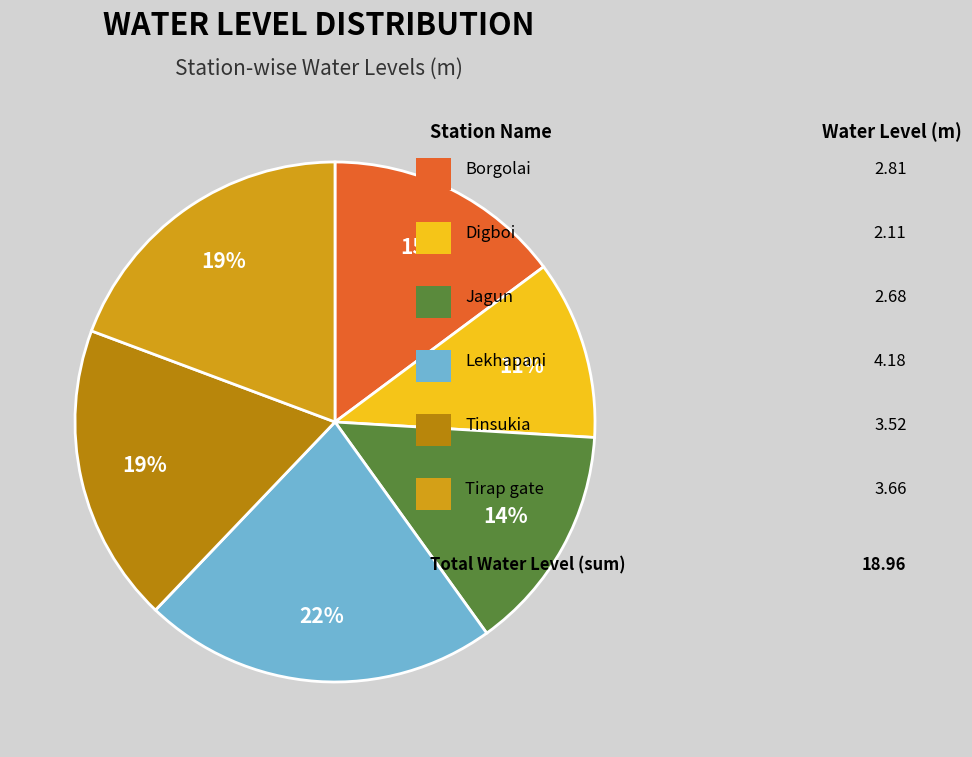

Is there a majority slice in this chart?

No